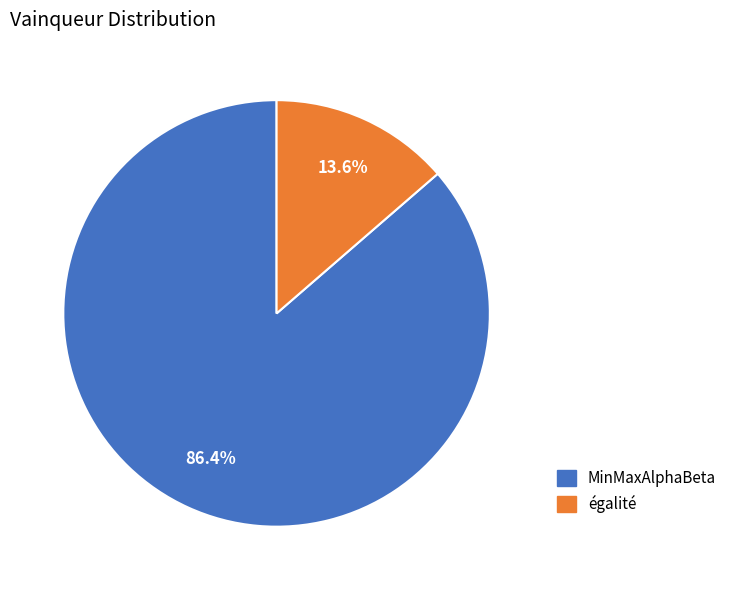

The égalité slice represents 28% of the pie. True or false?

False